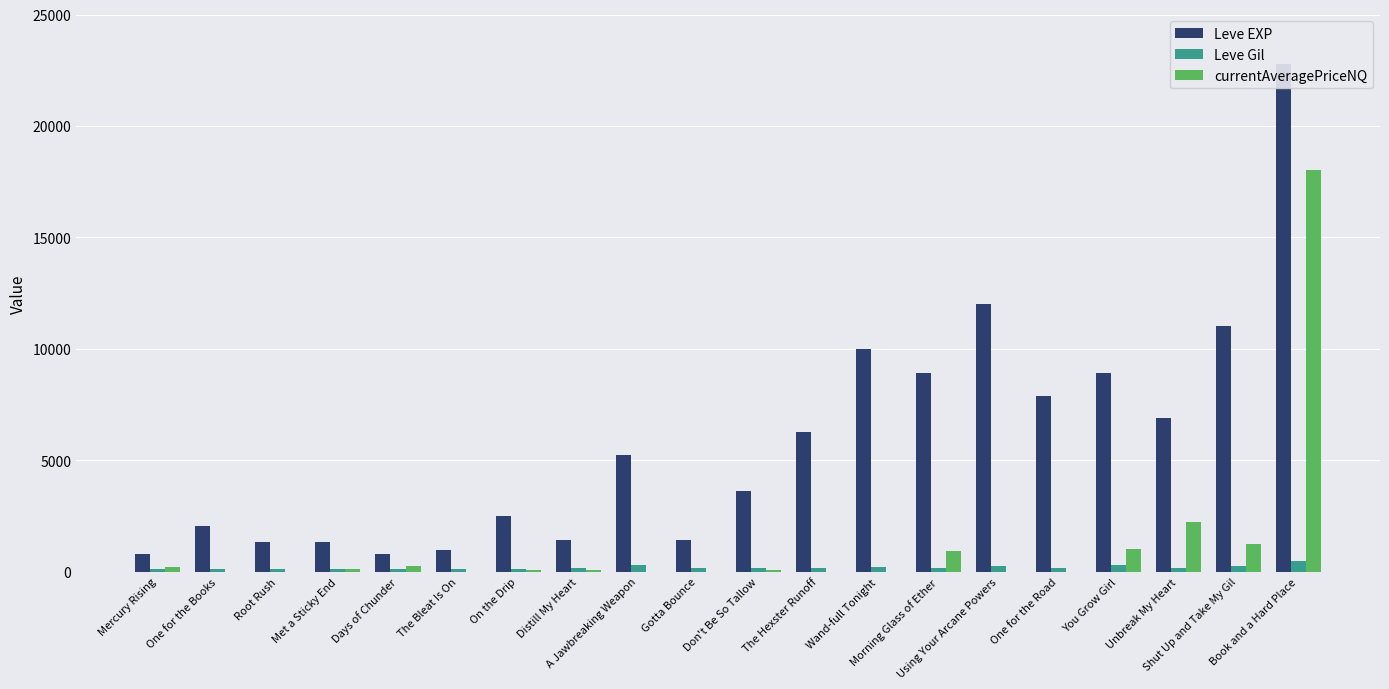

The Leve Gil series shows 169.0 at Morning Glass of Ether. True or false?

True